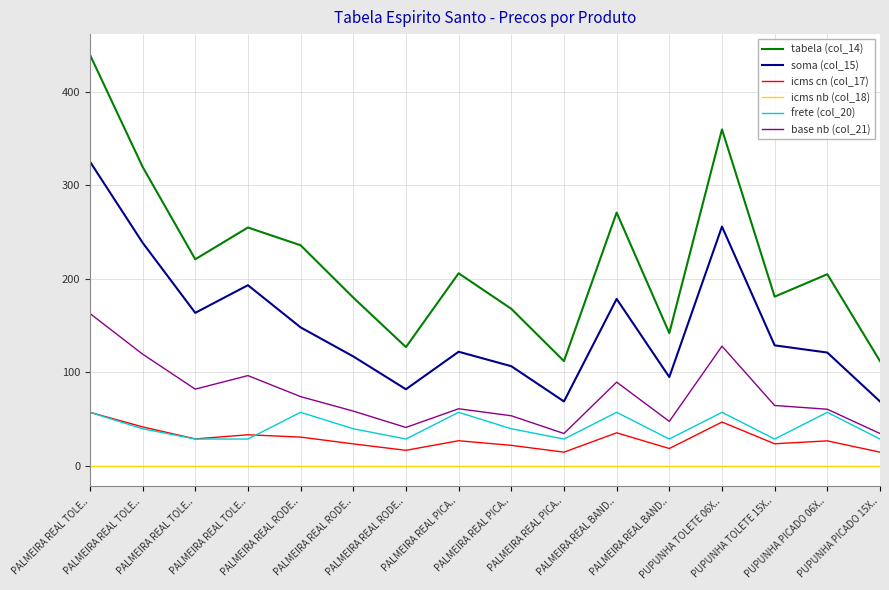

What are all the series names shown in the legend?

tabela (col_14), soma (col_15), icms cn (col_17), icms nb (col_18), frete (col_20), base nb (col_21)